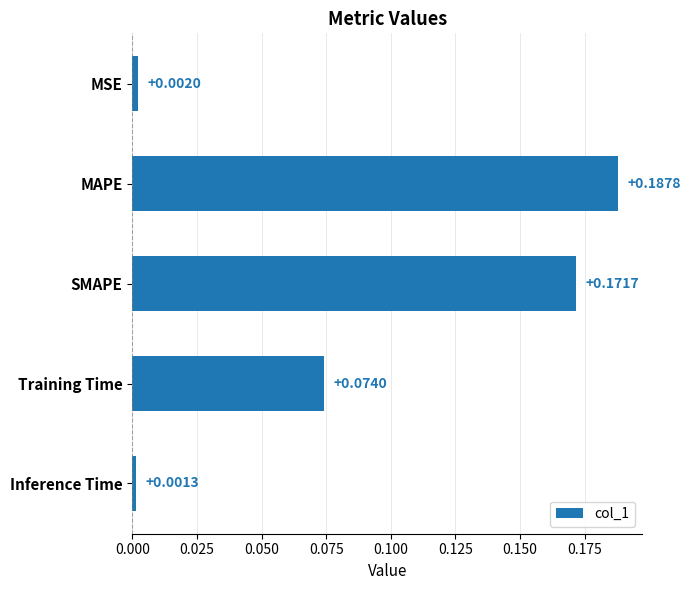

Rank the categories by value from highest to lowest.

MAPE, SMAPE, Training Time, MSE, Inference Time